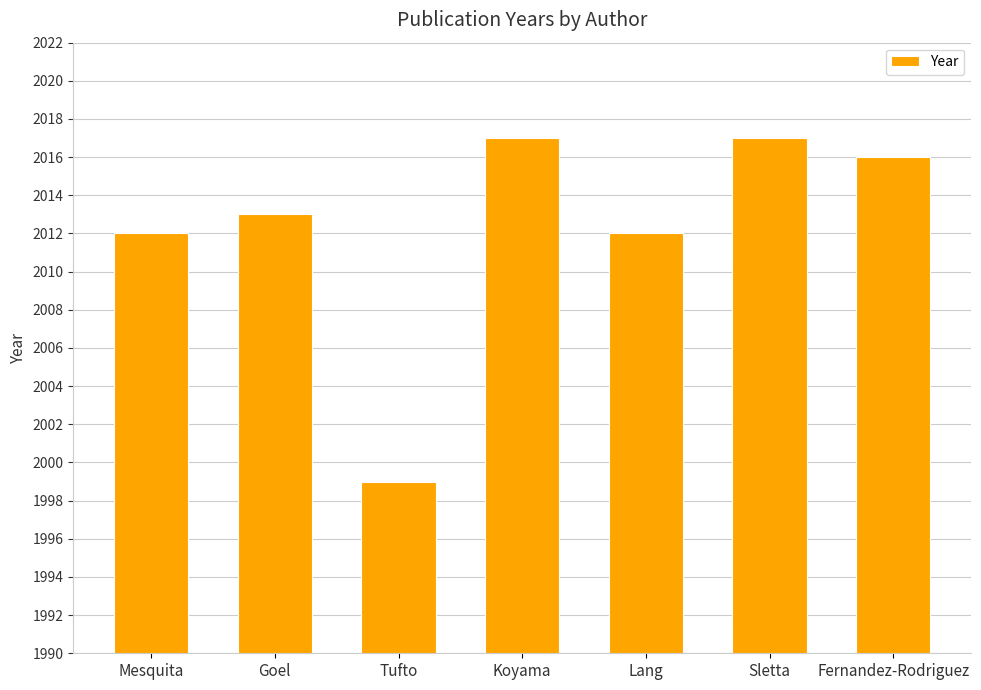

What is the change in value from Tufto to Fernandez-Rodriguez?

+17